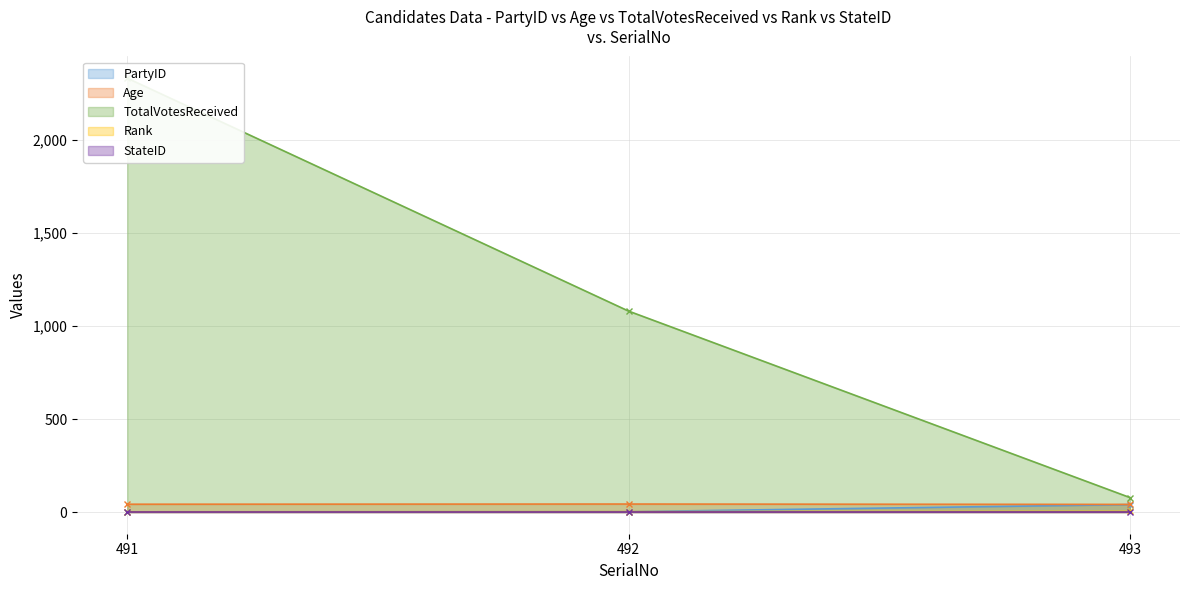

The Rank series shows 2 at 492. True or false?

True